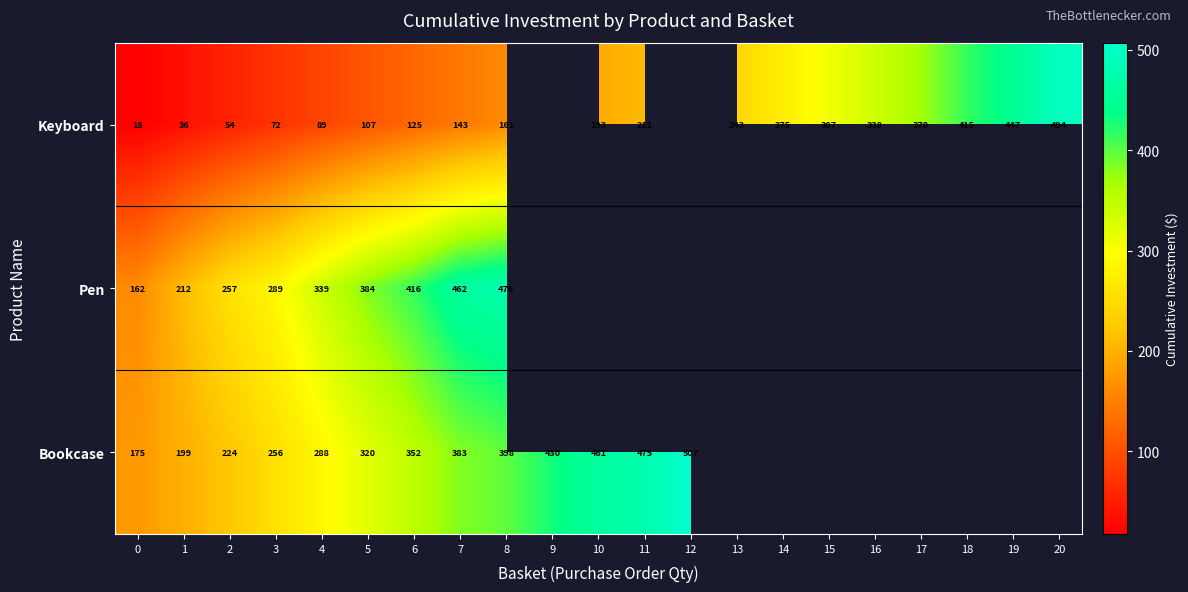

At which category is the sum across all series the highest?

8